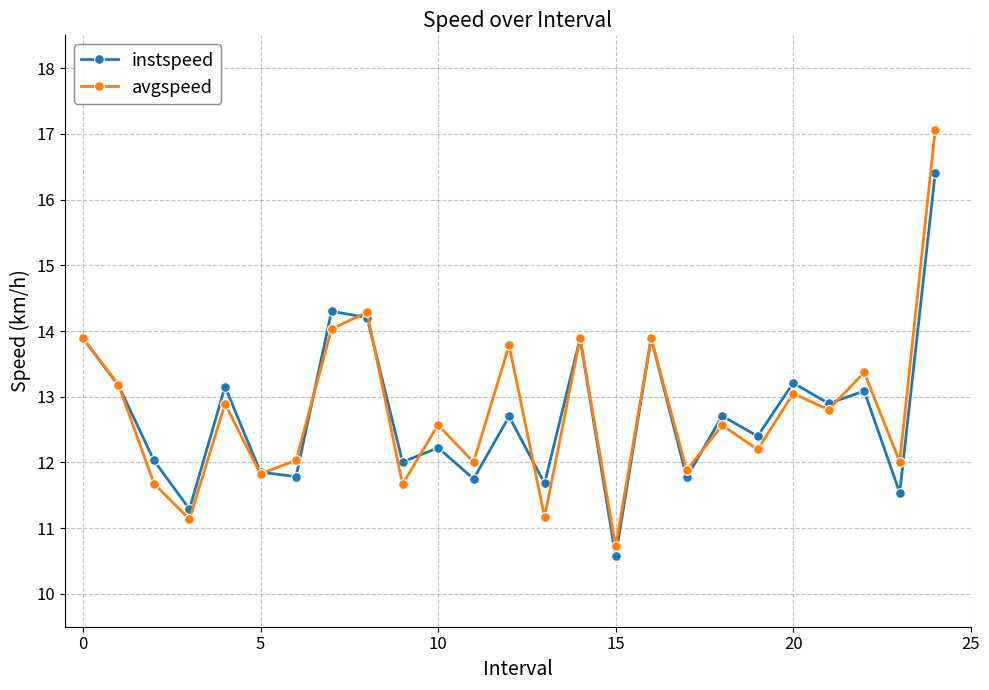

What is the value of the avgspeed point at the 19th from the left?

12.6